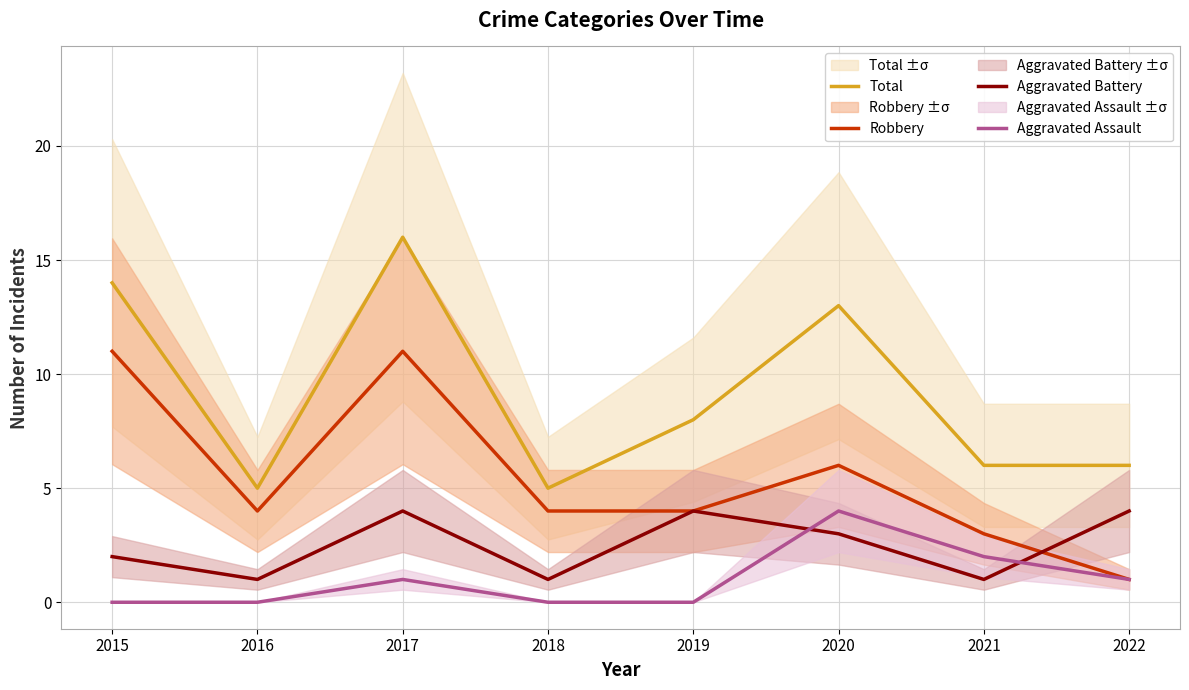

At which label is Robbery closest to 6?

2020